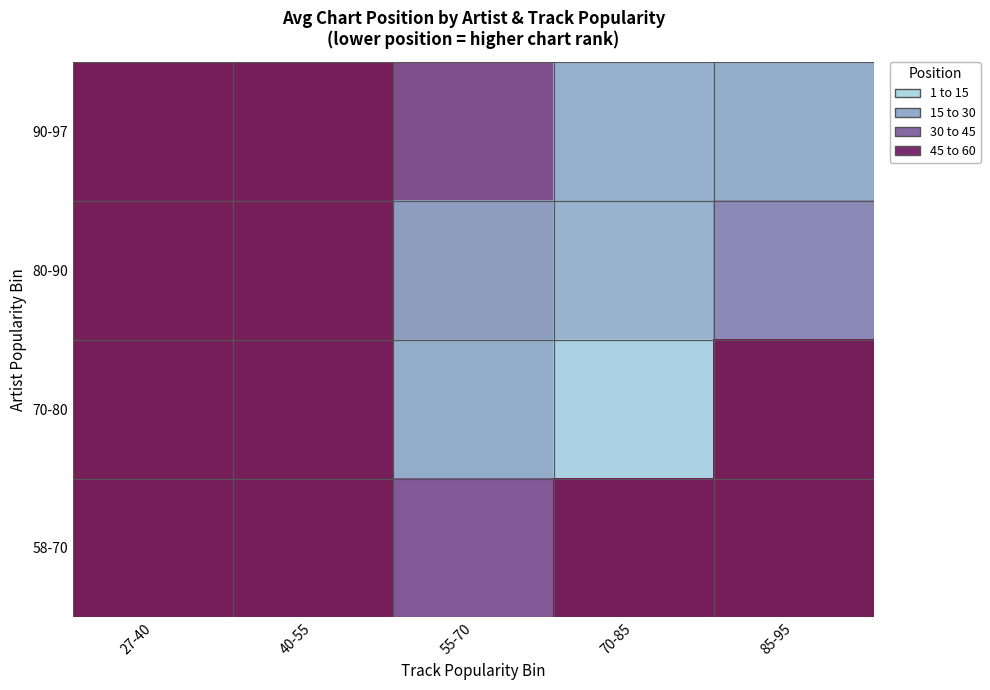

Reading left to right, extract all data points from this chart.

58-70: 27-40=50.0	40-55=50.0	55-70=33.0	70-85=50.0	85-95=50.0
70-80: 27-40=50.0	40-55=50.0	55-70=14.5	70-85=3.0	85-95=50.0
80-90: 27-40=50.0	40-55=50.0	55-70=18.5	70-85=12.5	85-95=22.0
90-97: 27-40=50.0	40-55=50.0	55-70=36.0	70-85=13.0	85-95=14.0